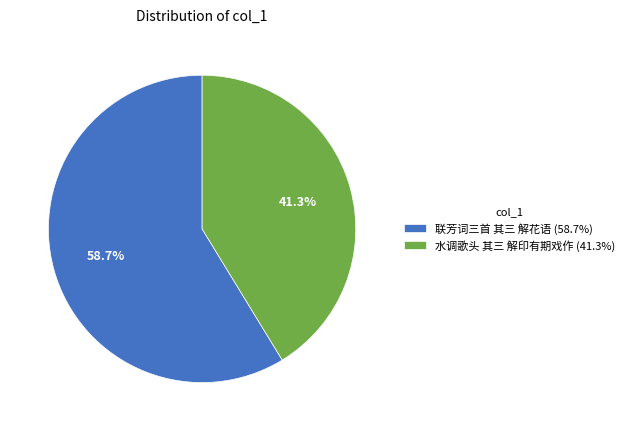

To the nearest percent, what is the combined percentage of 水调歌头 其三 解印有期戏作 and 联芳词三首 其三 解花语?

100%